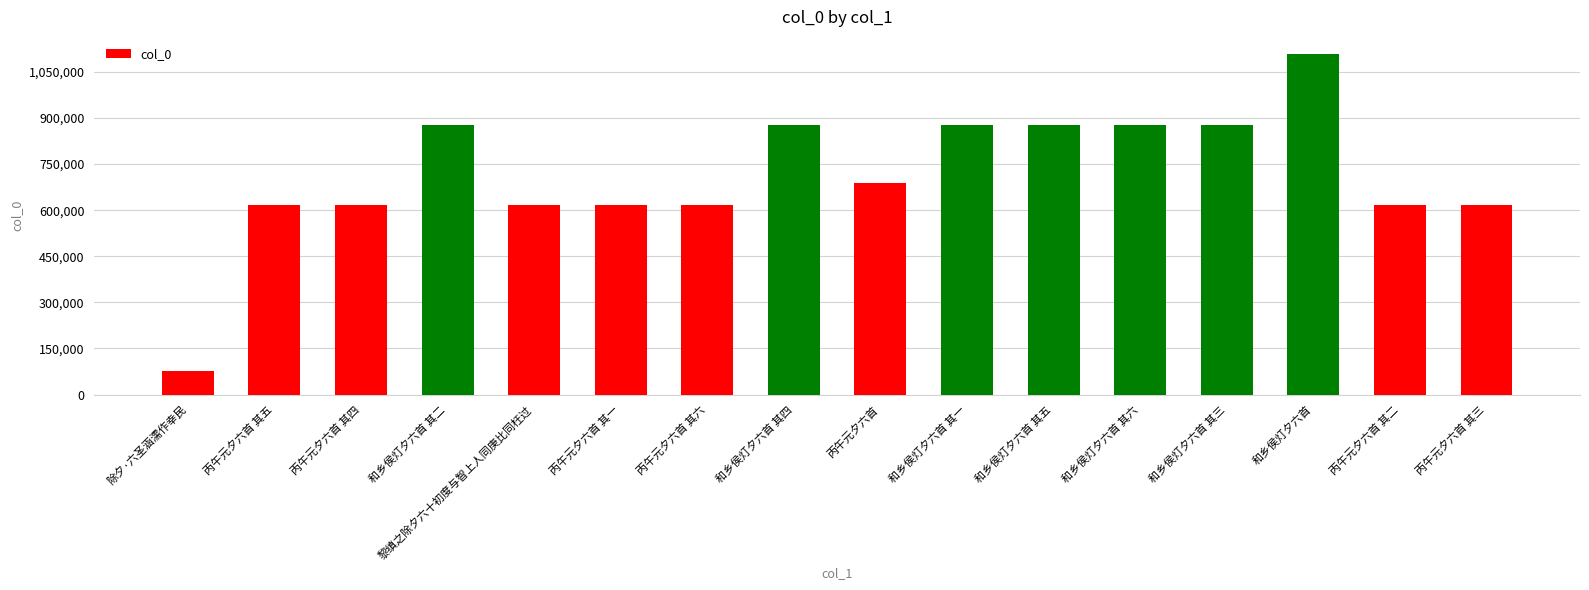

Is it true that the value at 和乡侯灯夕六首 其一 is 878402?

True